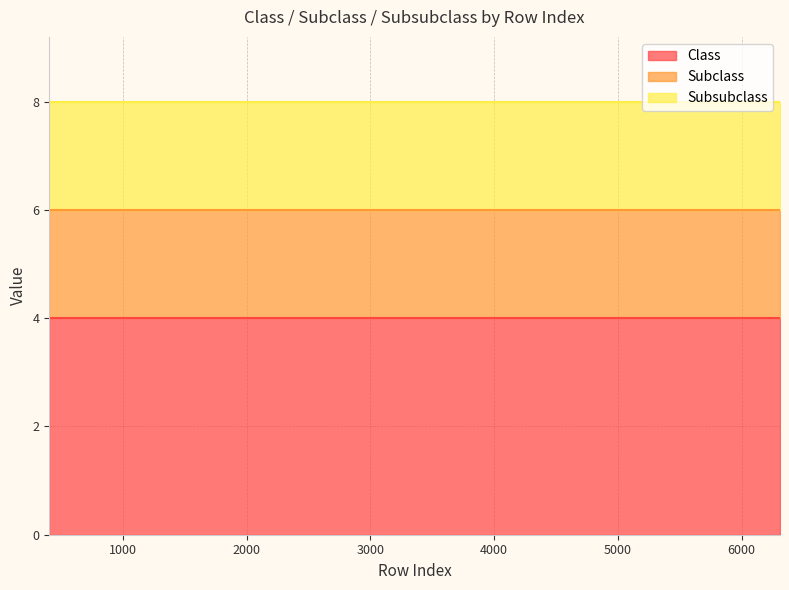

Is the value of Class at 6310 greater than the value of Subclass at 405?

Yes